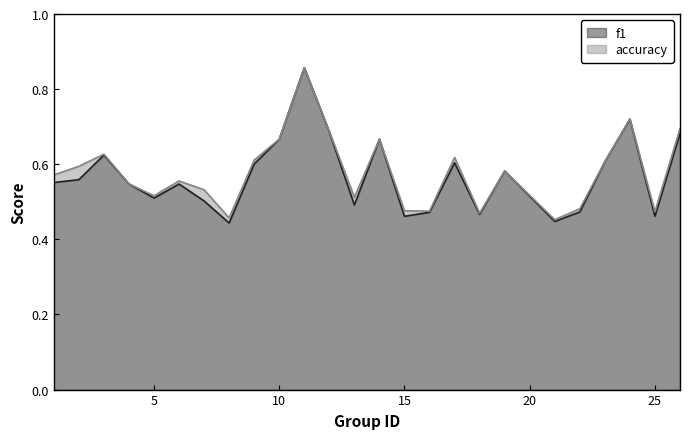

At which category is the sum across all series the highest?

11